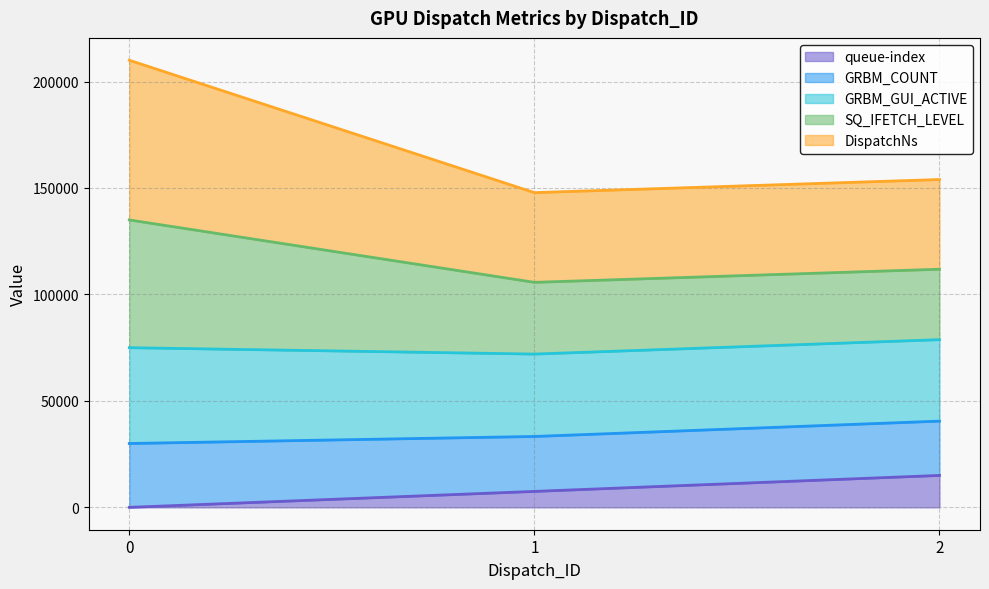

What is the total value across all series at 2?

153977.4